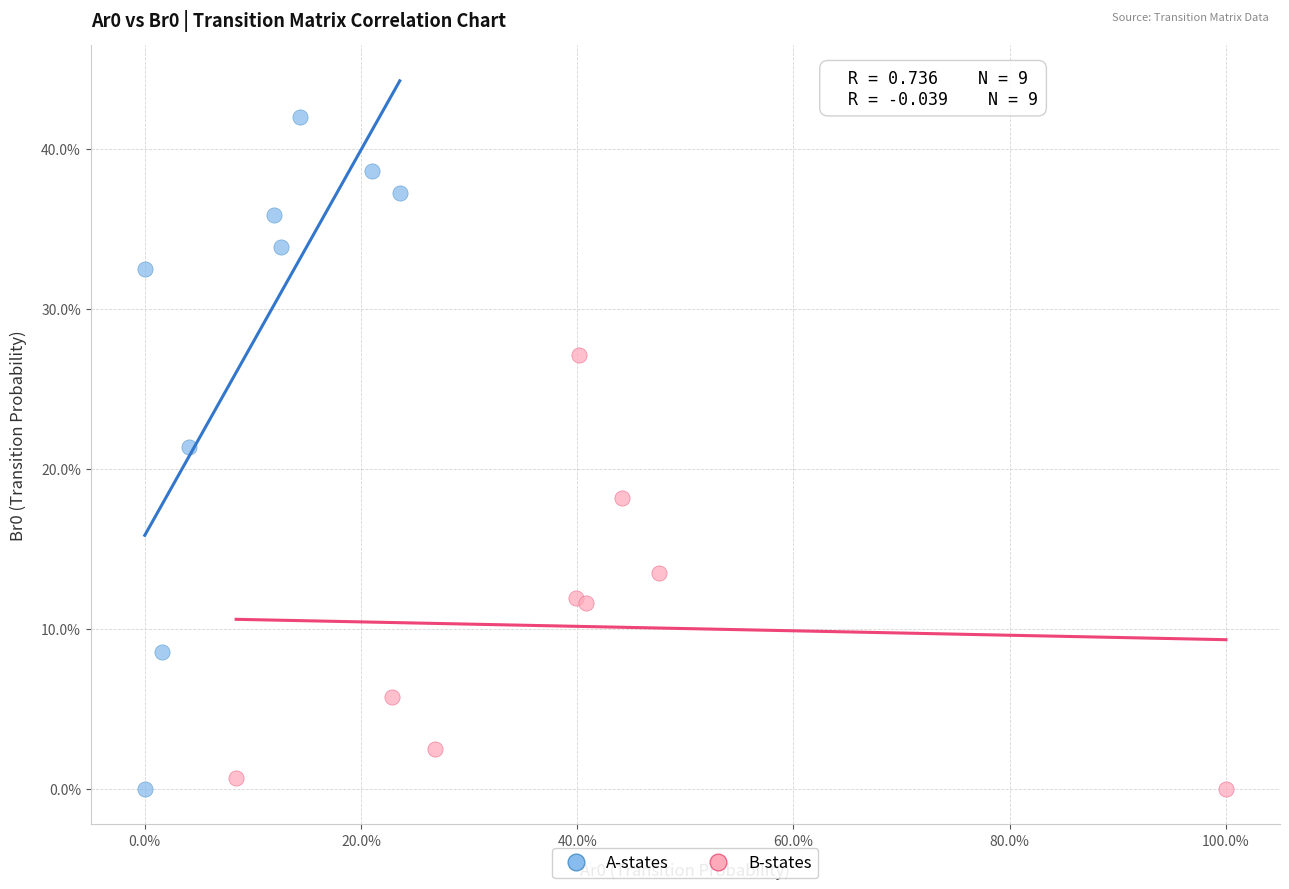

What are all the series names shown in the legend?

A-states, B-states